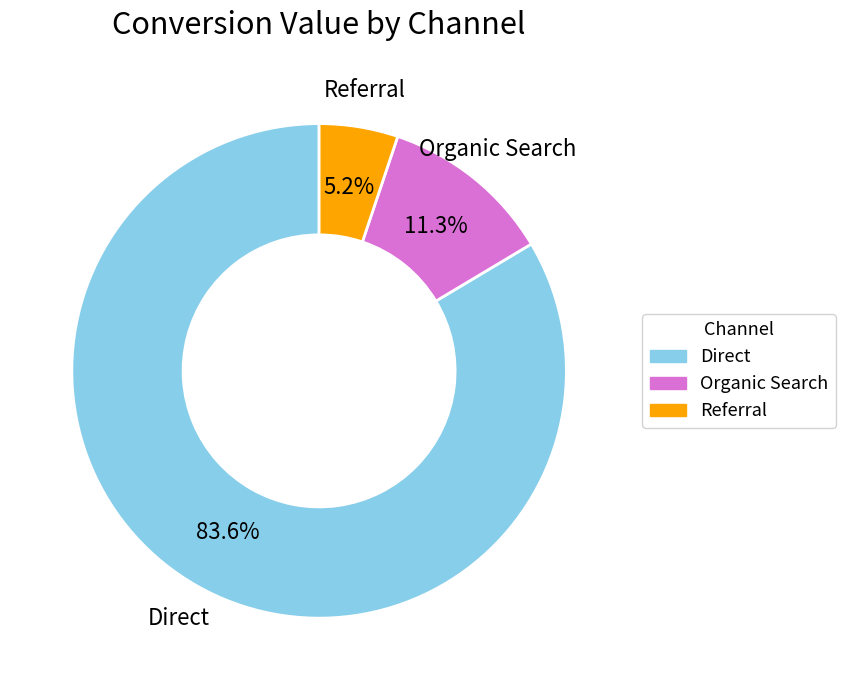

To the nearest percent, what is the difference between the largest and smallest slice percentages?

78%